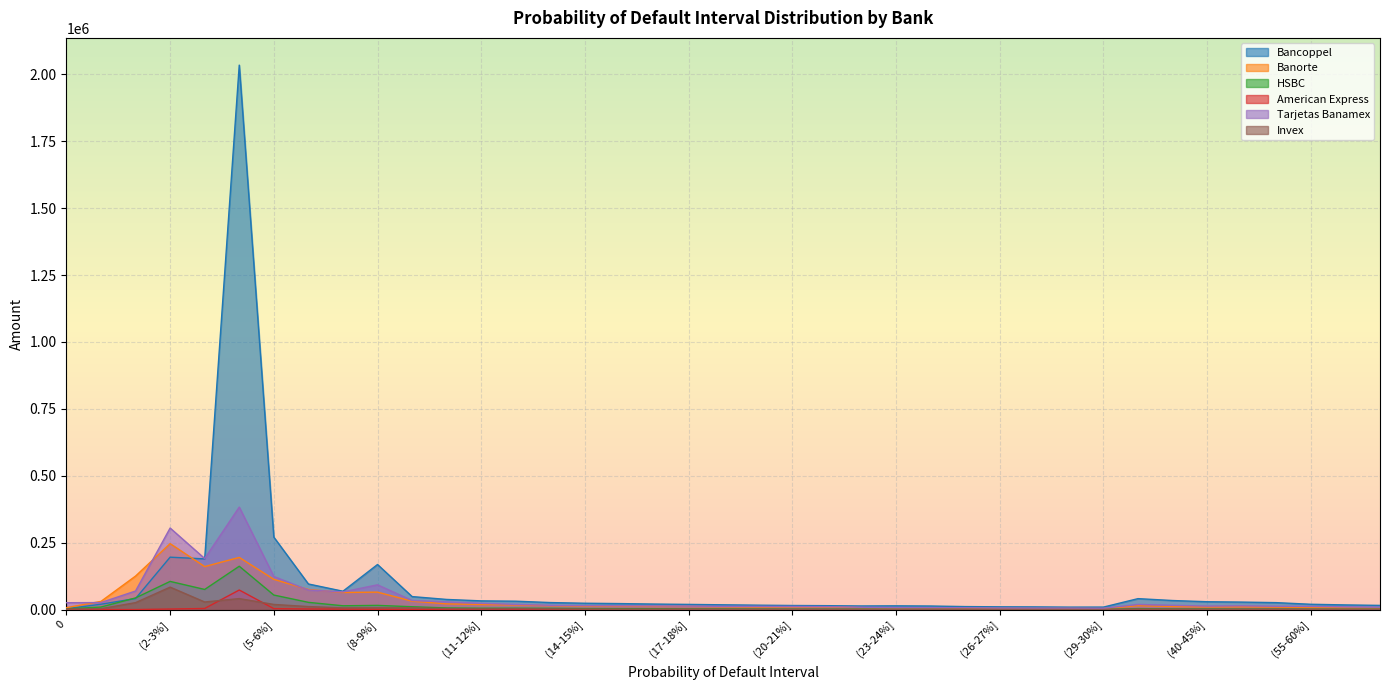

What is the highest value of the Bancoppel series?

2034157